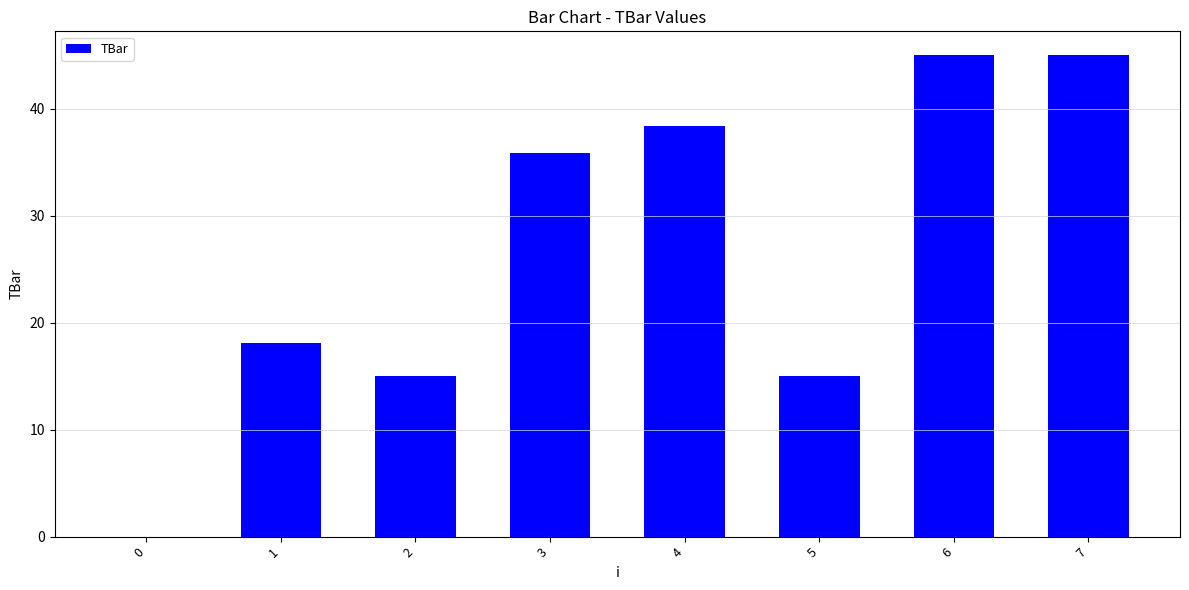

What is the ratio of the value at 5 to the value at 4?

0.4